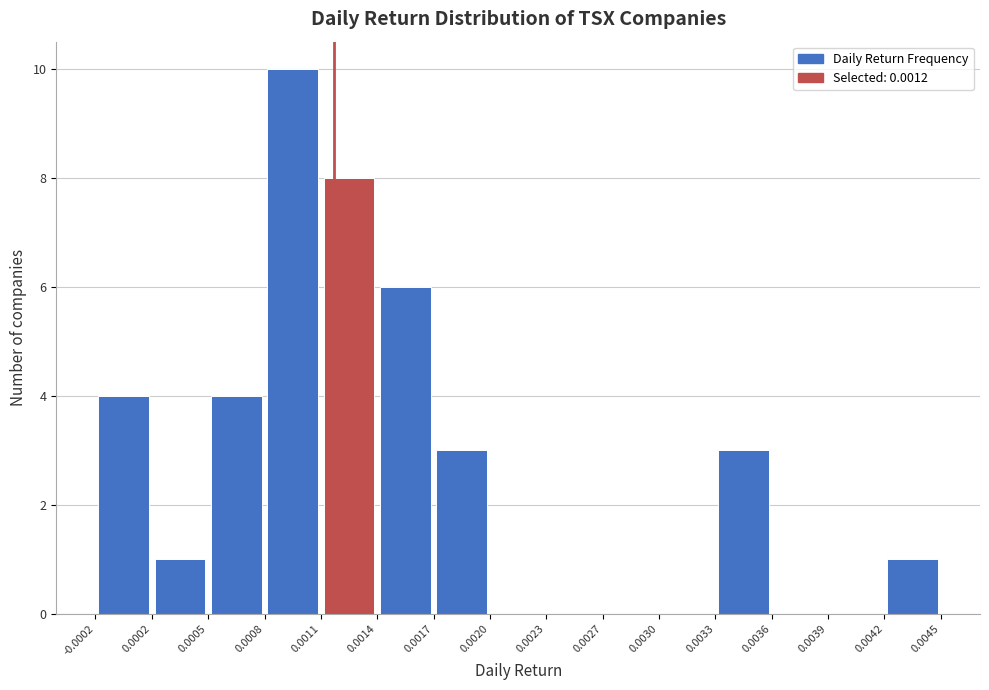

What is the height of the bar covering 0.0002 to 0.0005 on the x-axis? The values are not printed on the chart, so give them approximately, as read against the axis.

1